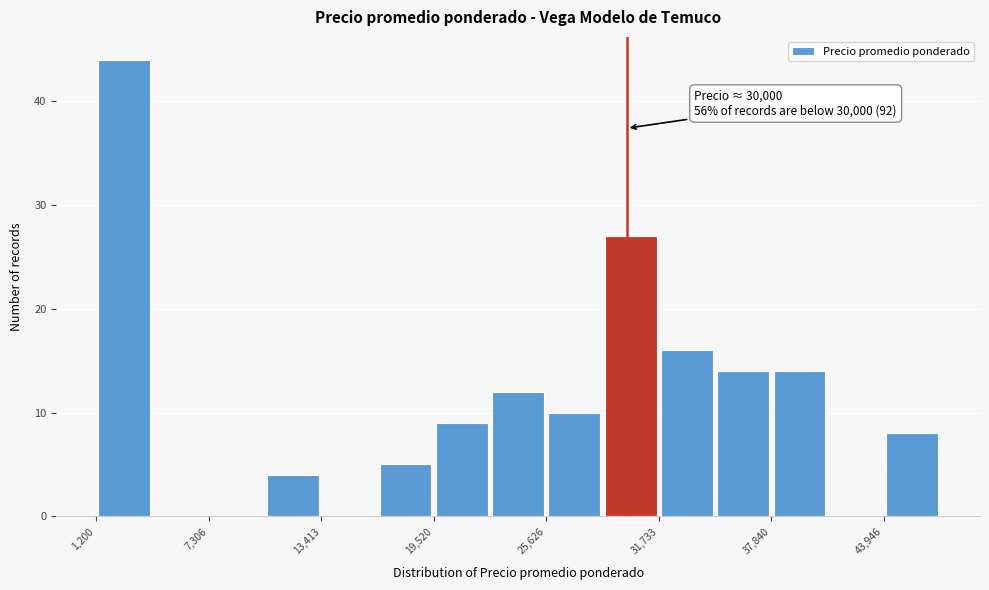

Around what value on the x-axis is the tallest bar? Give the approximate position of its centre, as read against the axis.

3000